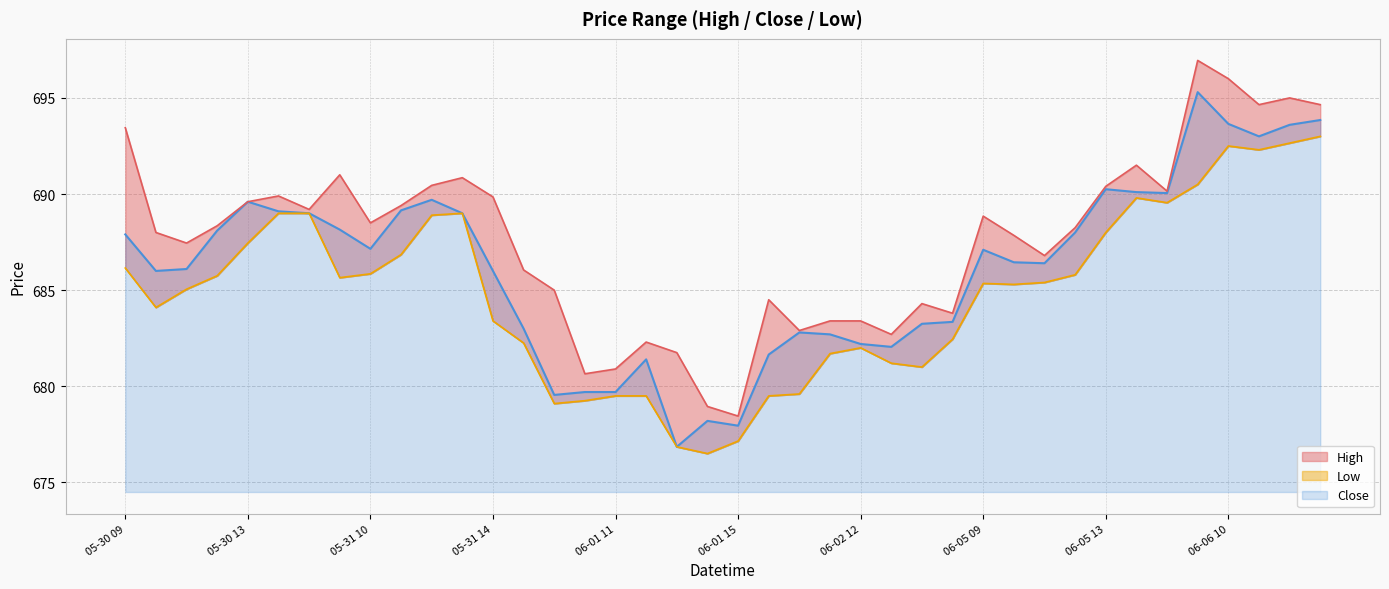

Is the value of High at 05-30 14 greater than the value of Close at 06-05 11?

Yes